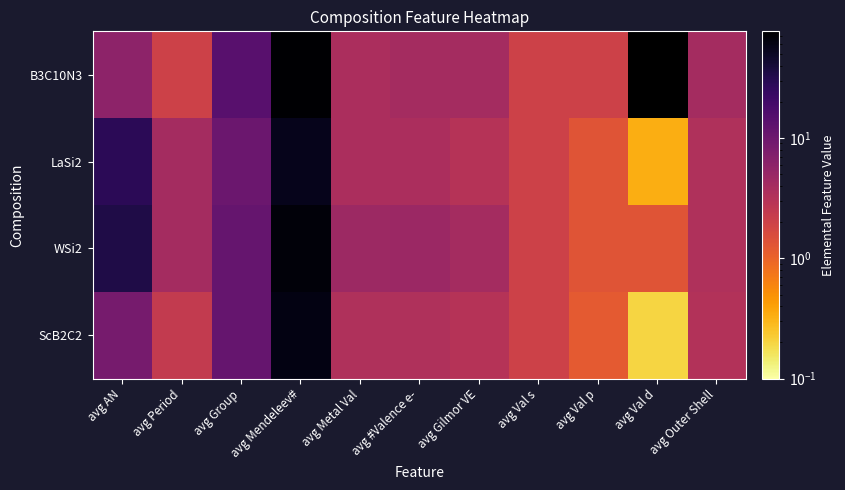

What is the spread (max minus min) of values at avg Val p?

0.8